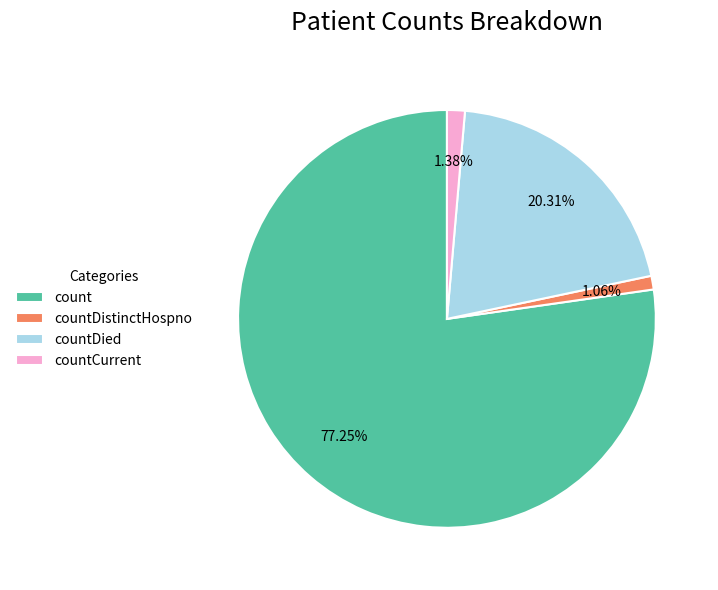

Is the sum of countCurrent and countDistinctHospno greater than half?

No